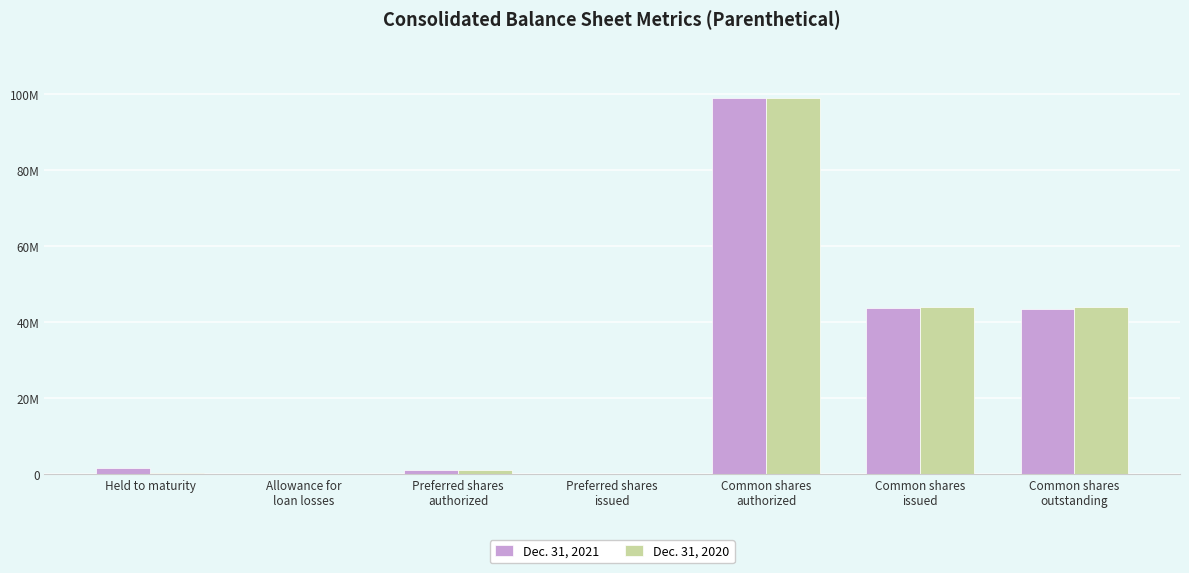

What is the greatest value displayed?

99000000